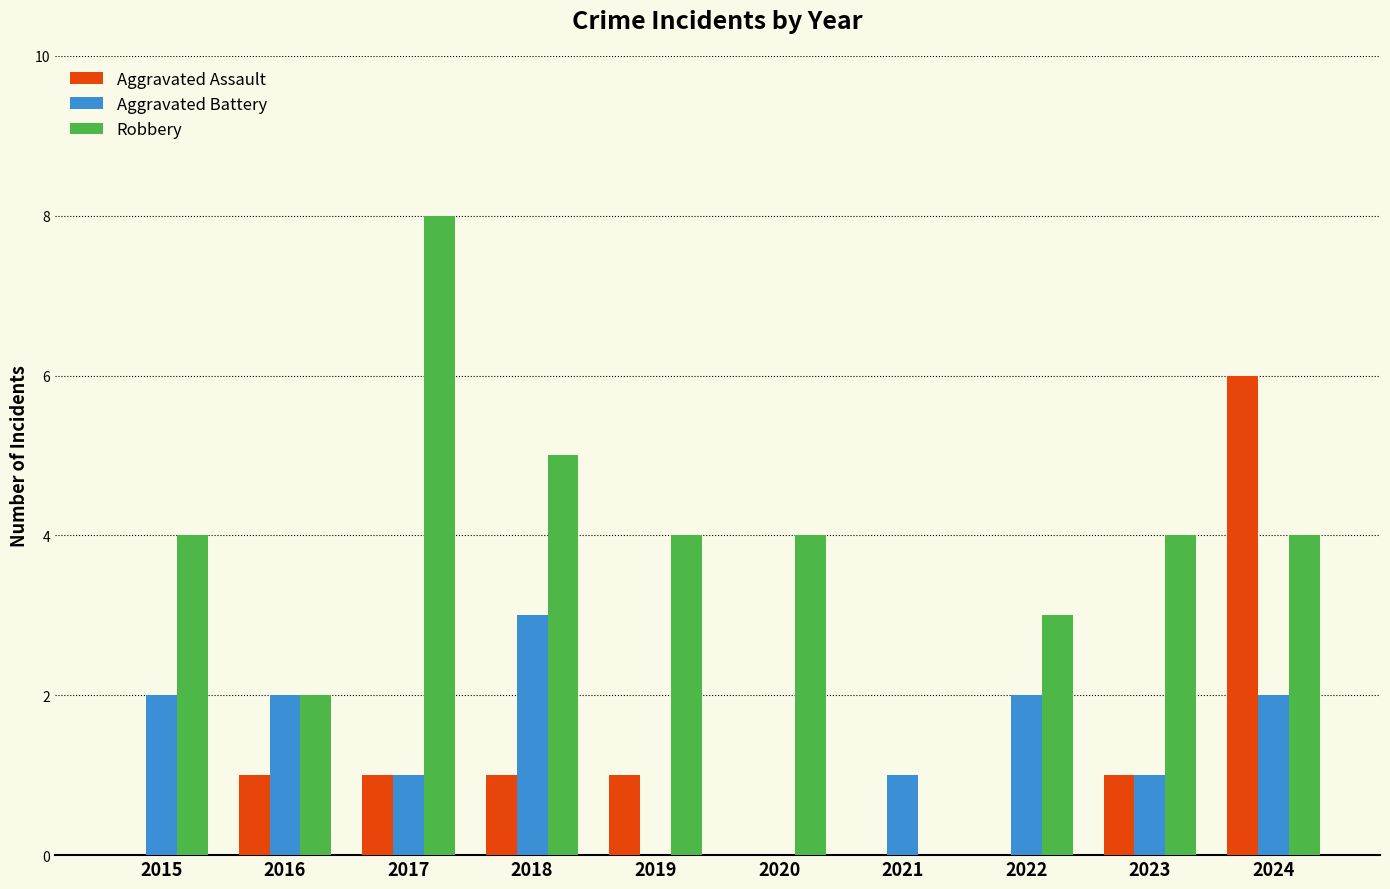

True or false: Aggravated Assault has a value of 0 at 2021.

True